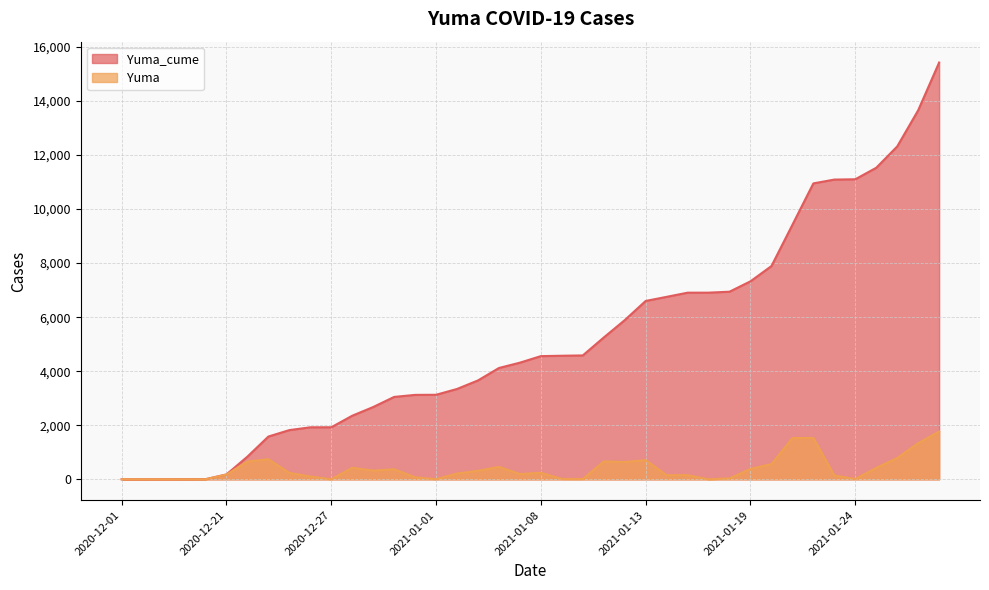

What is the value of the Yuma point at the 33rd from the left?

1526